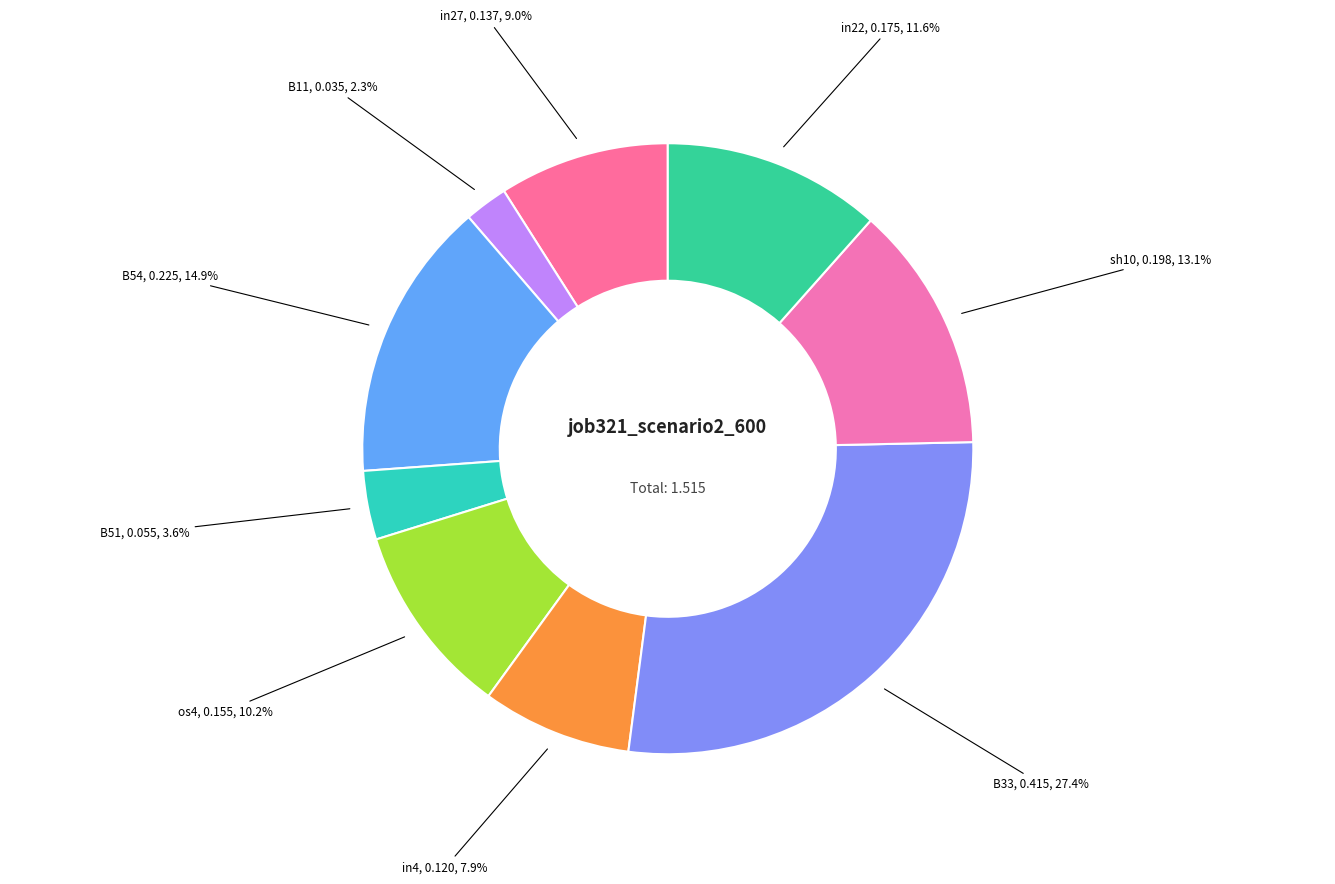

What is the smallest slice in the pie chart?

B11